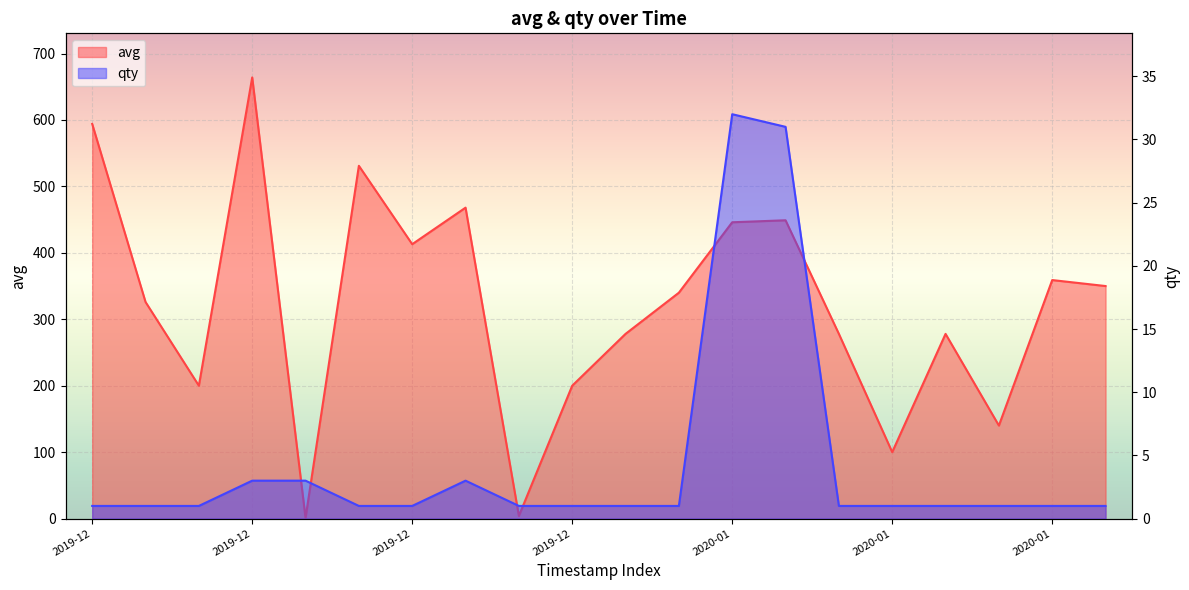

Rank the categories by avg value from lowest to highest.

1576763700, 1577368200, 1578344700, 1578554400, 1575812400, 1577547000, 1577961900, 1578326100, 1578380400, 1575579600, 1577986200, 1578787800, 1578557100, 1577056500, 1577986500, 1577990100, 1577191500, 1576927800, 1575518700, 1575980100